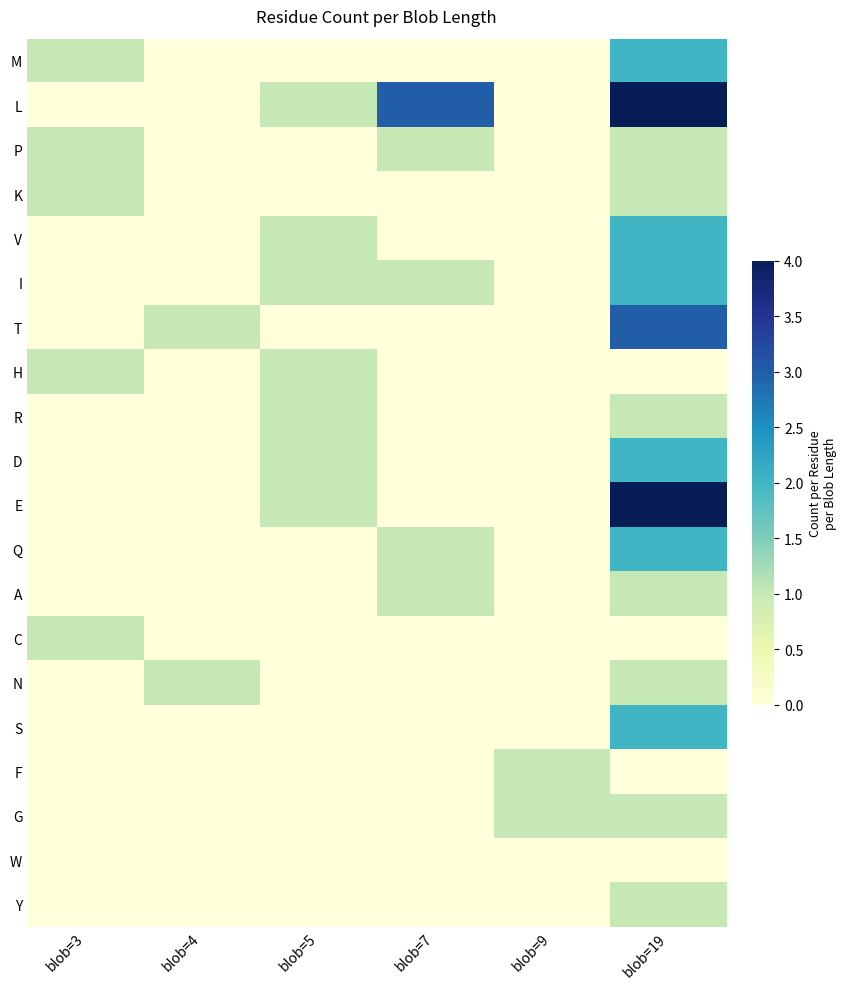

Reading left to right, list all the values displayed in this chart.

M: blob=3=1	blob=4=0	blob=5=0	blob=7=0	blob=9=0	blob=19=2
L: blob=3=0	blob=4=0	blob=5=1	blob=7=3	blob=9=0	blob=19=4
P: blob=3=1	blob=4=0	blob=5=0	blob=7=1	blob=9=0	blob=19=1
K: blob=3=1	blob=4=0	blob=5=0	blob=7=0	blob=9=0	blob=19=1
V: blob=3=0	blob=4=0	blob=5=1	blob=7=0	blob=9=0	blob=19=2
I: blob=3=0	blob=4=0	blob=5=1	blob=7=1	blob=9=0	blob=19=2
T: blob=3=0	blob=4=1	blob=5=0	blob=7=0	blob=9=0	blob=19=3
H: blob=3=1	blob=4=0	blob=5=1	blob=7=0	blob=9=0	blob=19=0
R: blob=3=0	blob=4=0	blob=5=1	blob=7=0	blob=9=0	blob=19=1
D: blob=3=0	blob=4=0	blob=5=1	blob=7=0	blob=9=0	blob=19=2
E: blob=3=0	blob=4=0	blob=5=1	blob=7=0	blob=9=0	blob=19=4
Q: blob=3=0	blob=4=0	blob=5=0	blob=7=1	blob=9=0	blob=19=2
A: blob=3=0	blob=4=0	blob=5=0	blob=7=1	blob=9=0	blob=19=1
C: blob=3=1	blob=4=0	blob=5=0	blob=7=0	blob=9=0	blob=19=0
N: blob=3=0	blob=4=1	blob=5=0	blob=7=0	blob=9=0	blob=19=1
S: blob=3=0	blob=4=0	blob=5=0	blob=7=0	blob=9=0	blob=19=2
F: blob=3=0	blob=4=0	blob=5=0	blob=7=0	blob=9=1	blob=19=0
G: blob=3=0	blob=4=0	blob=5=0	blob=7=0	blob=9=1	blob=19=1
W: blob=3=0	blob=4=0	blob=5=0	blob=7=0	blob=9=0	blob=19=0
Y: blob=3=0	blob=4=0	blob=5=0	blob=7=0	blob=9=0	blob=19=1